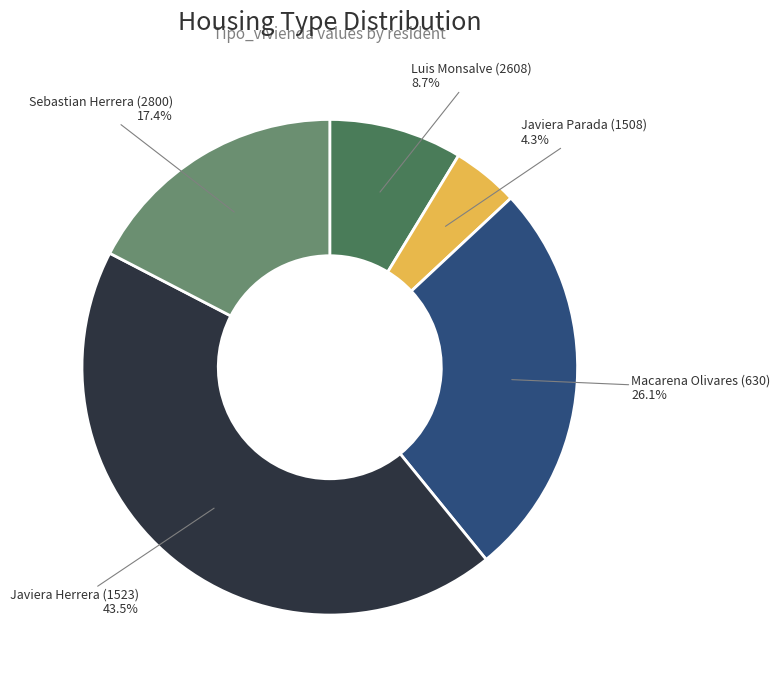

Is there a majority slice in this chart?

No